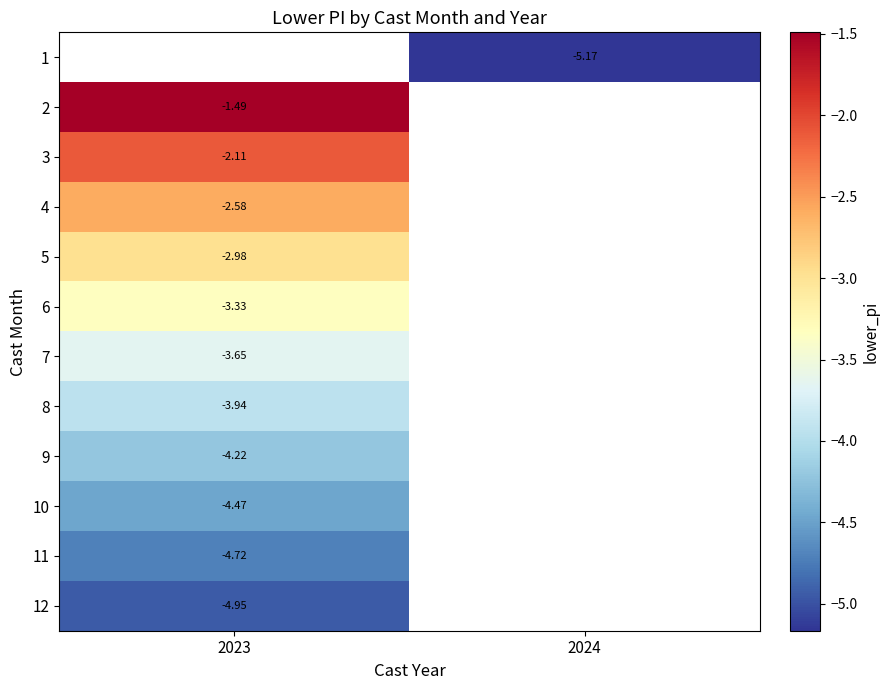

True or false: 2 has a value of -1.5 at 2023.

True